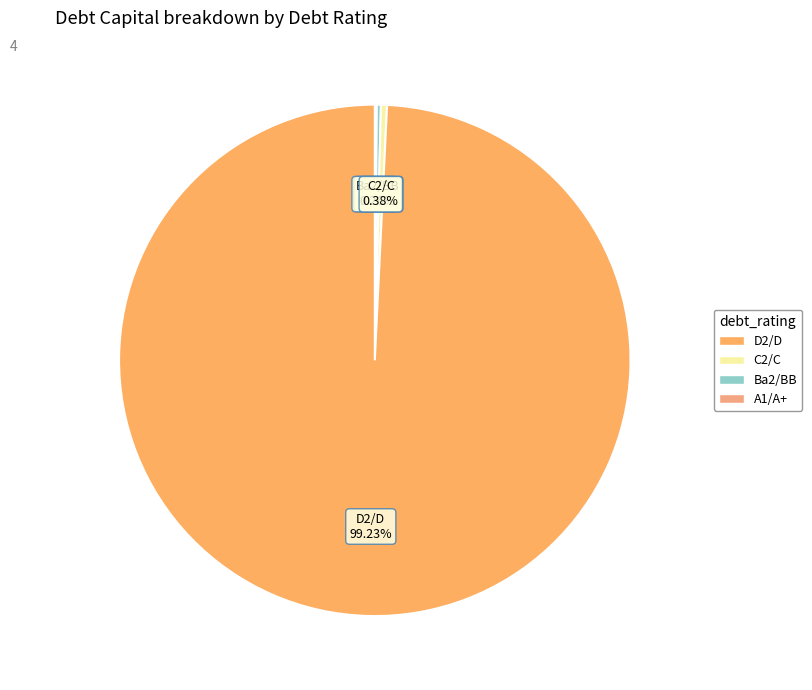

To the nearest percent, what is the average slice percentage?

25%